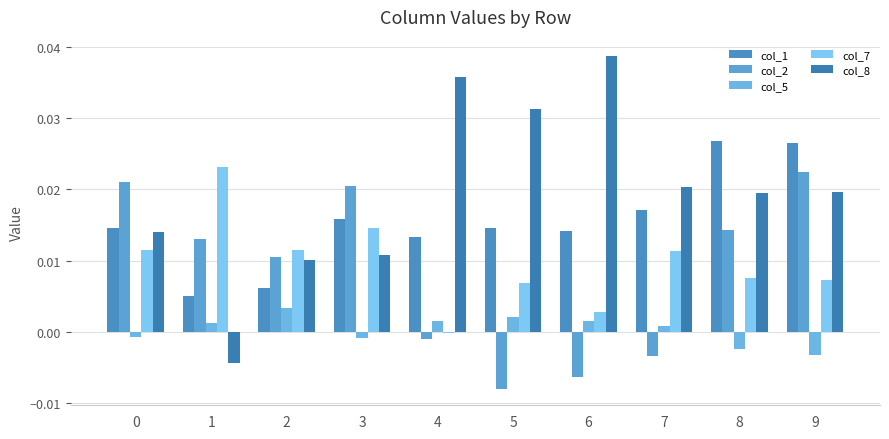

How many groups of bars are there?

10